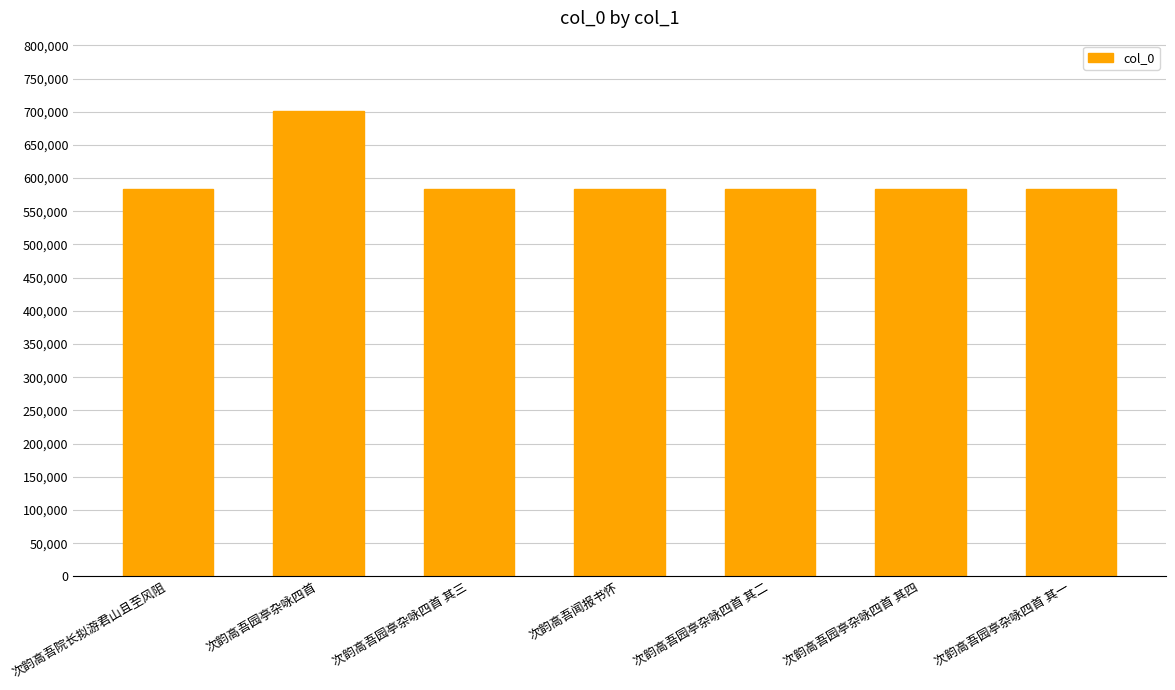

How many data points does each series have?

7